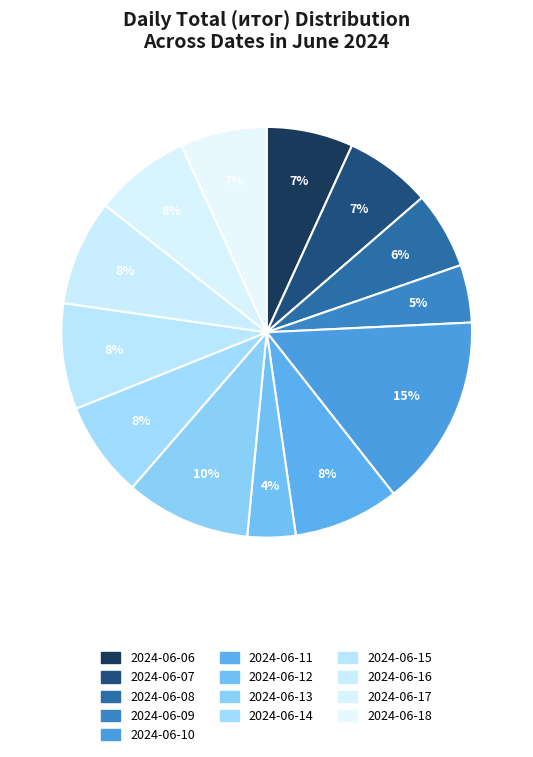

To the nearest percent, what portion does 2024-06-12 represent?

4%